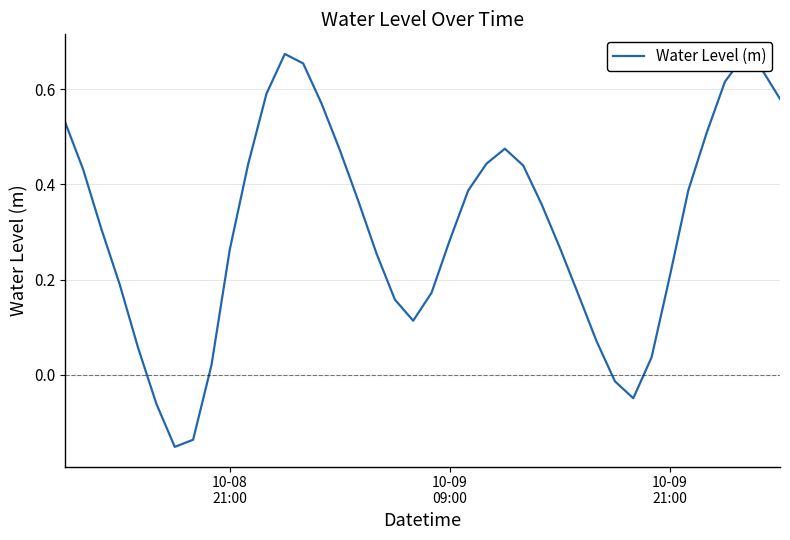

What is the difference between the maximum and minimum values?

0.8